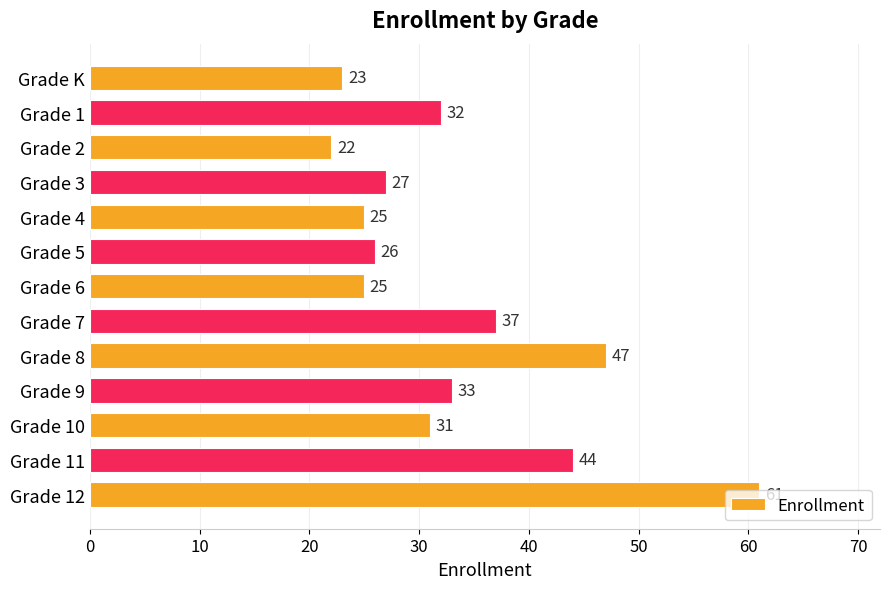

How many bars are there in total?

13